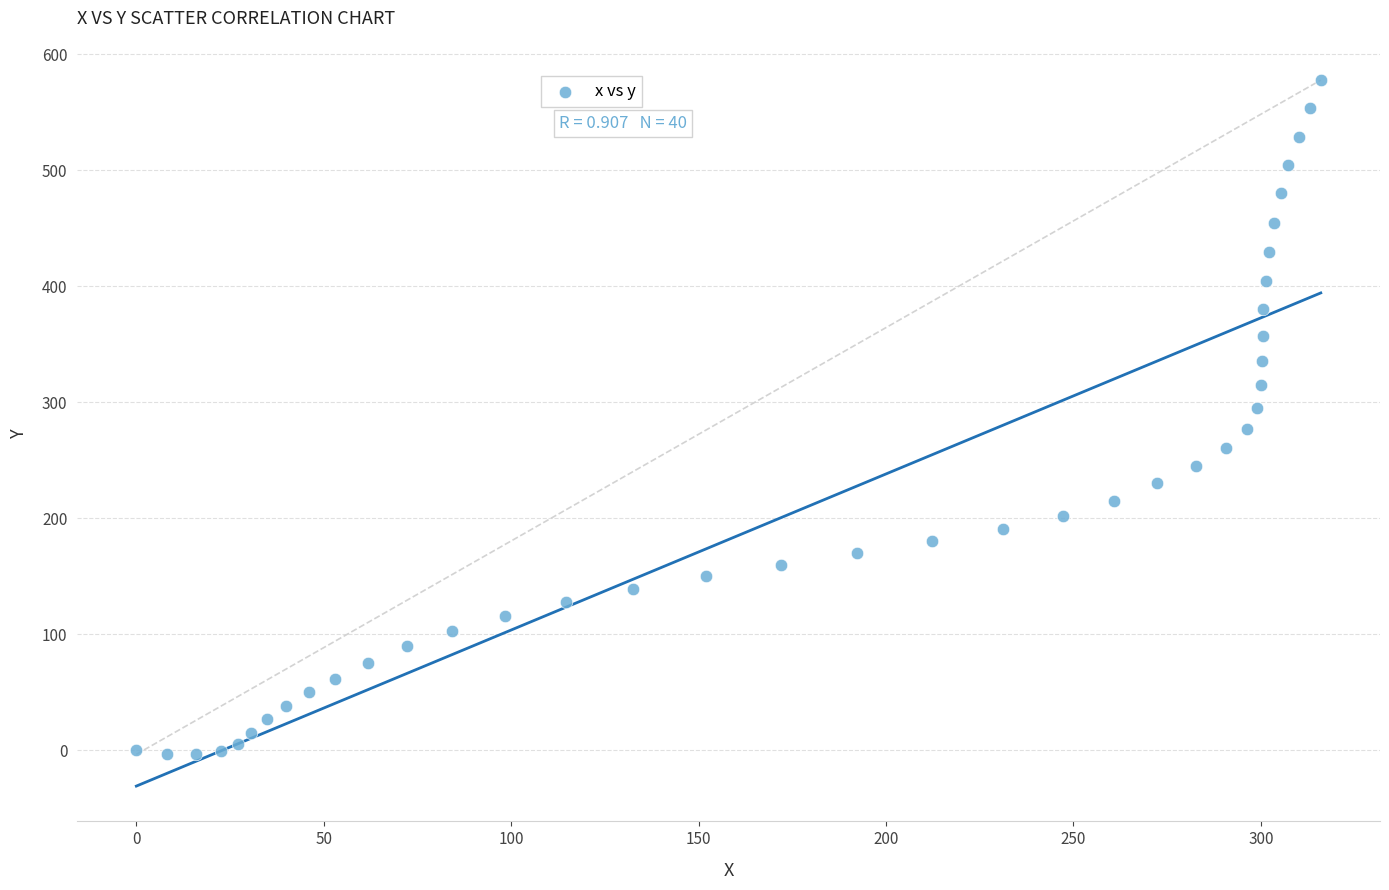

What is the range of X values (max minus min)?

316.0